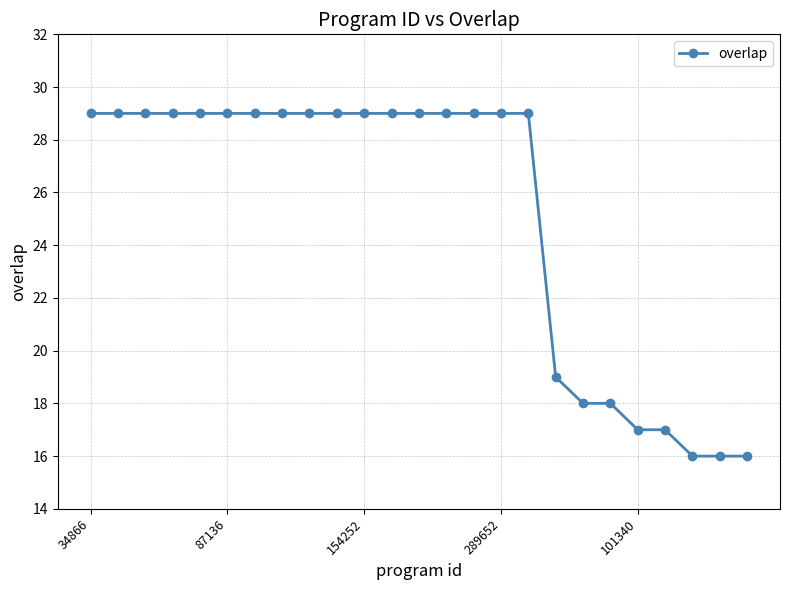

What is the value of the 20th point from the left?

18